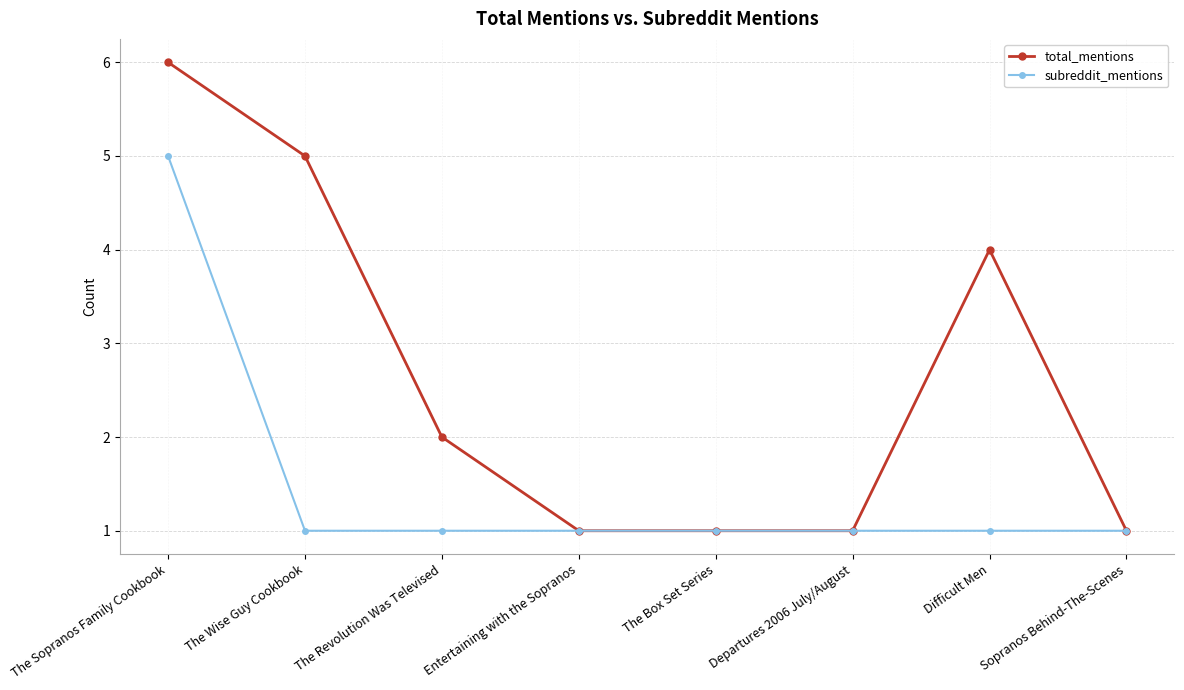

What is the greatest value displayed?

6